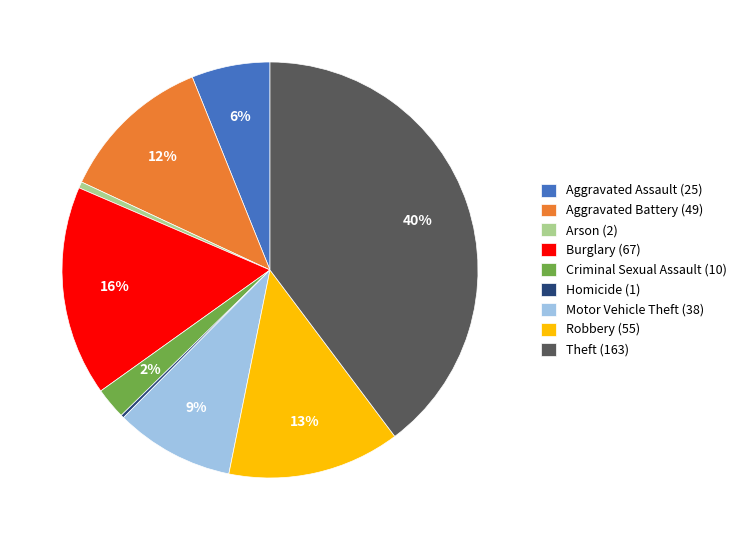

To the nearest percent, what is the average slice percentage?

11%